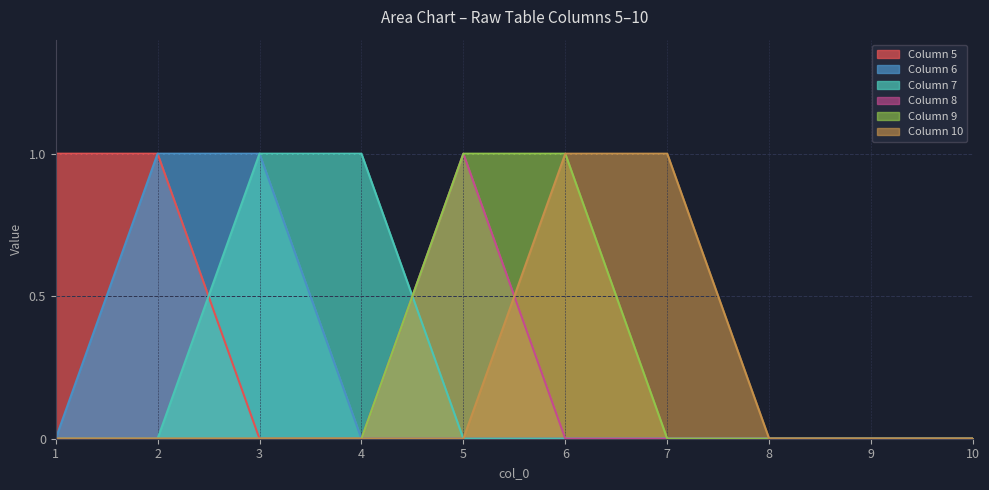

The 5 series shows 0 at 6. True or false?

True